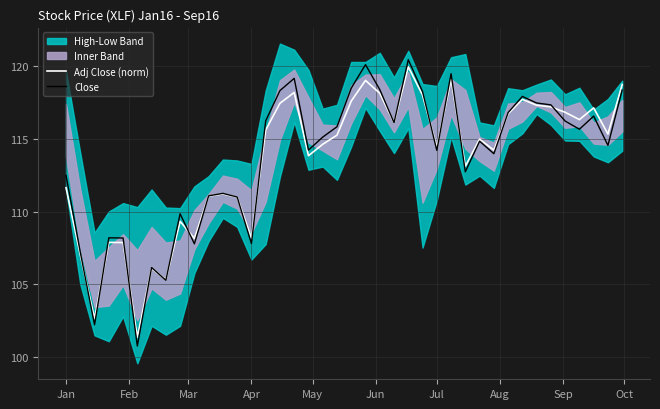

Is this an area chart (filled region under the line)?

No